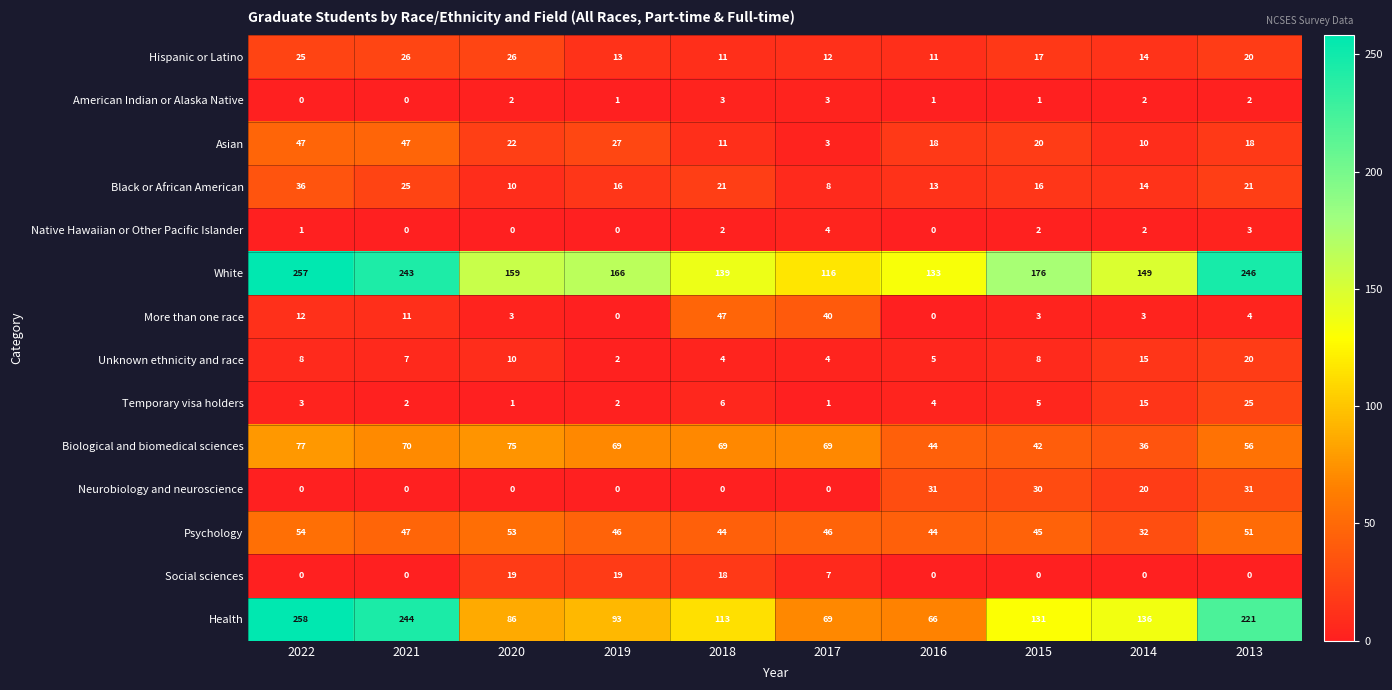

What is the maximum value shown in the chart?

258